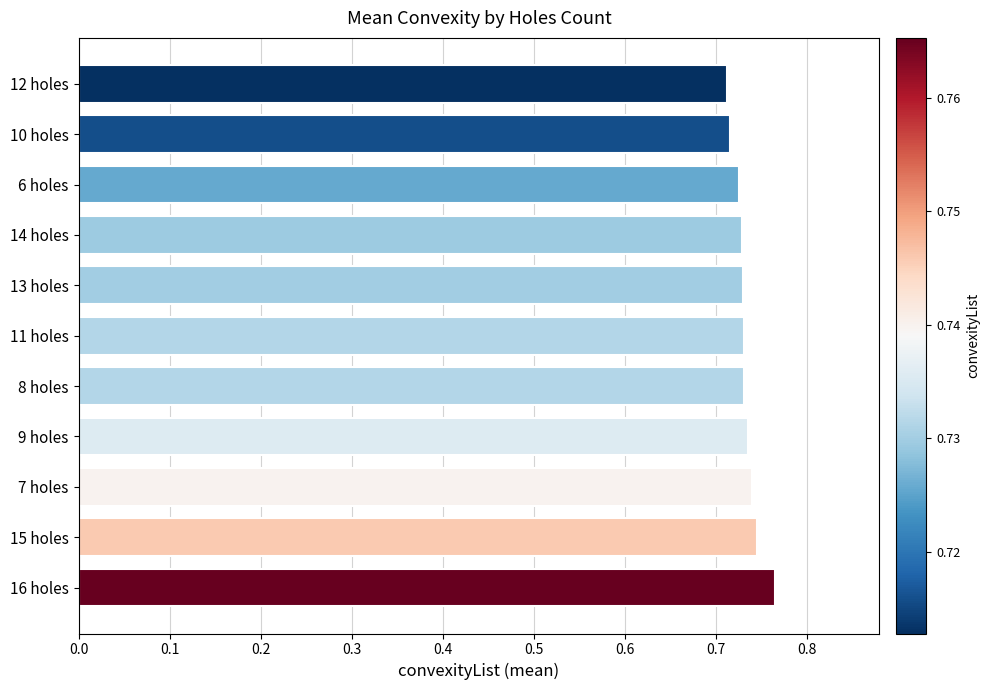

Count the values in the range 0 to 1.

11